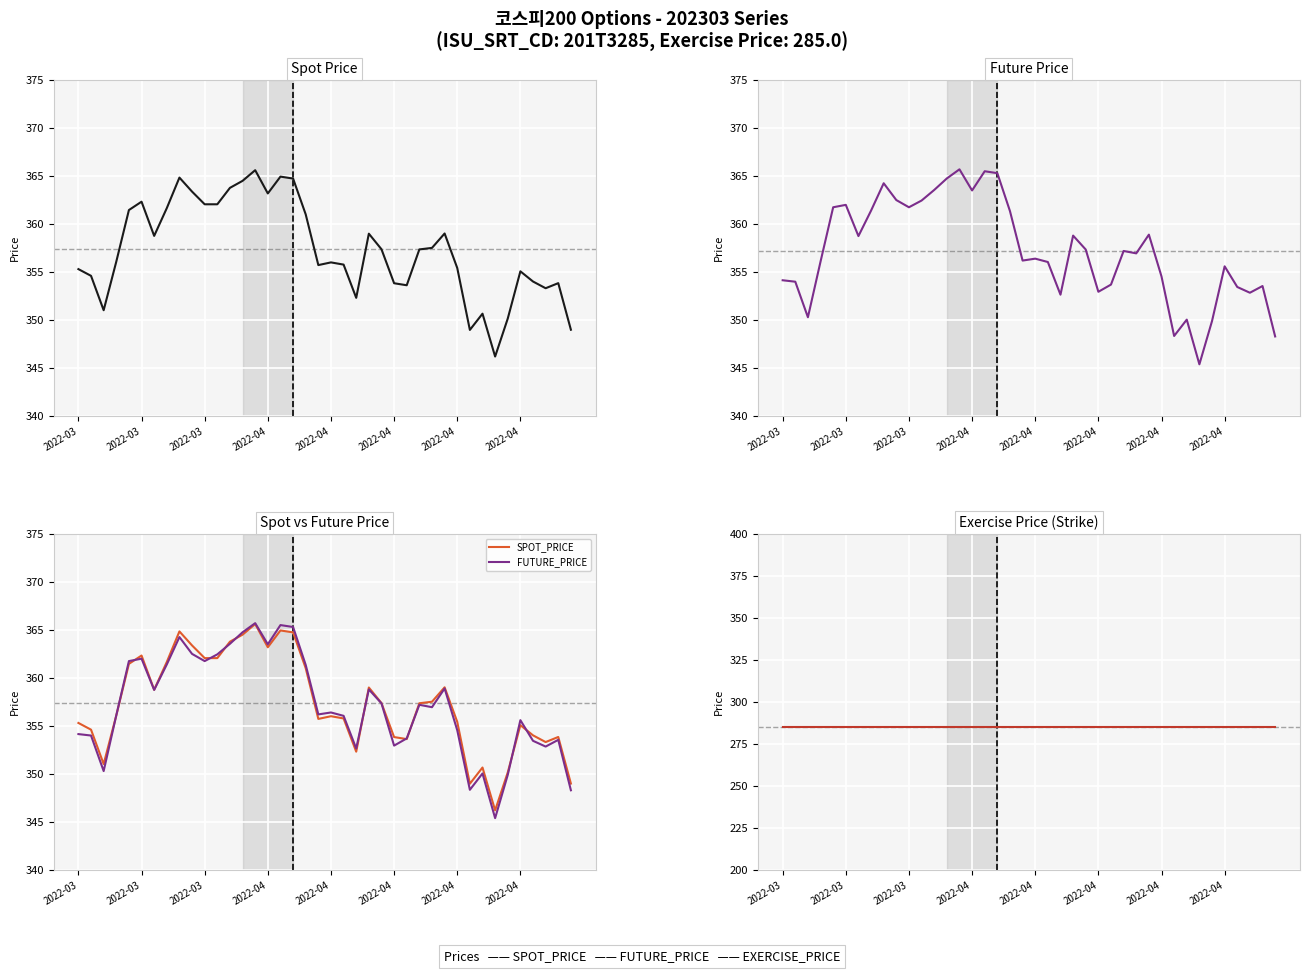

What is the greatest value displayed?

365.7